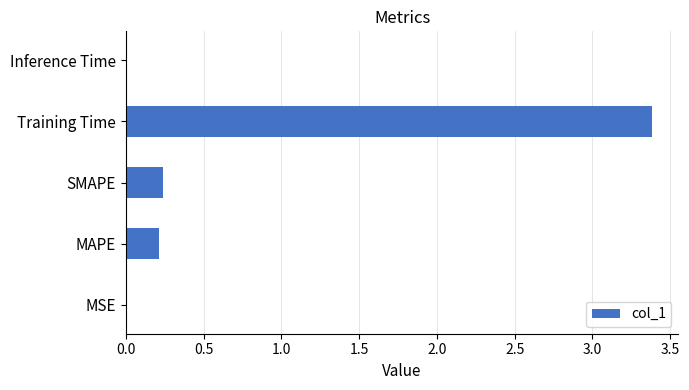

What is the greatest value displayed?

3.4